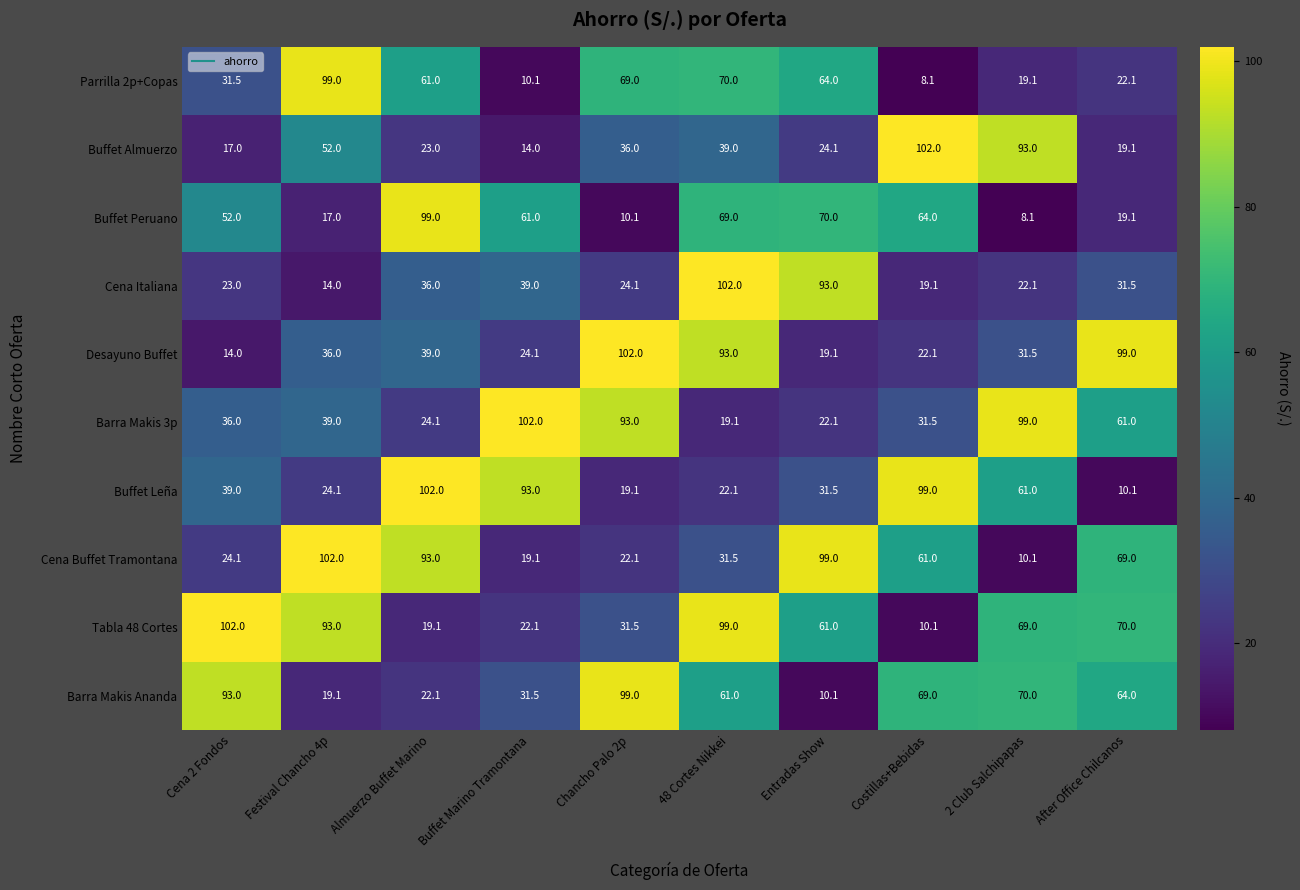

At how many categories does at least one series exceed 8?

10